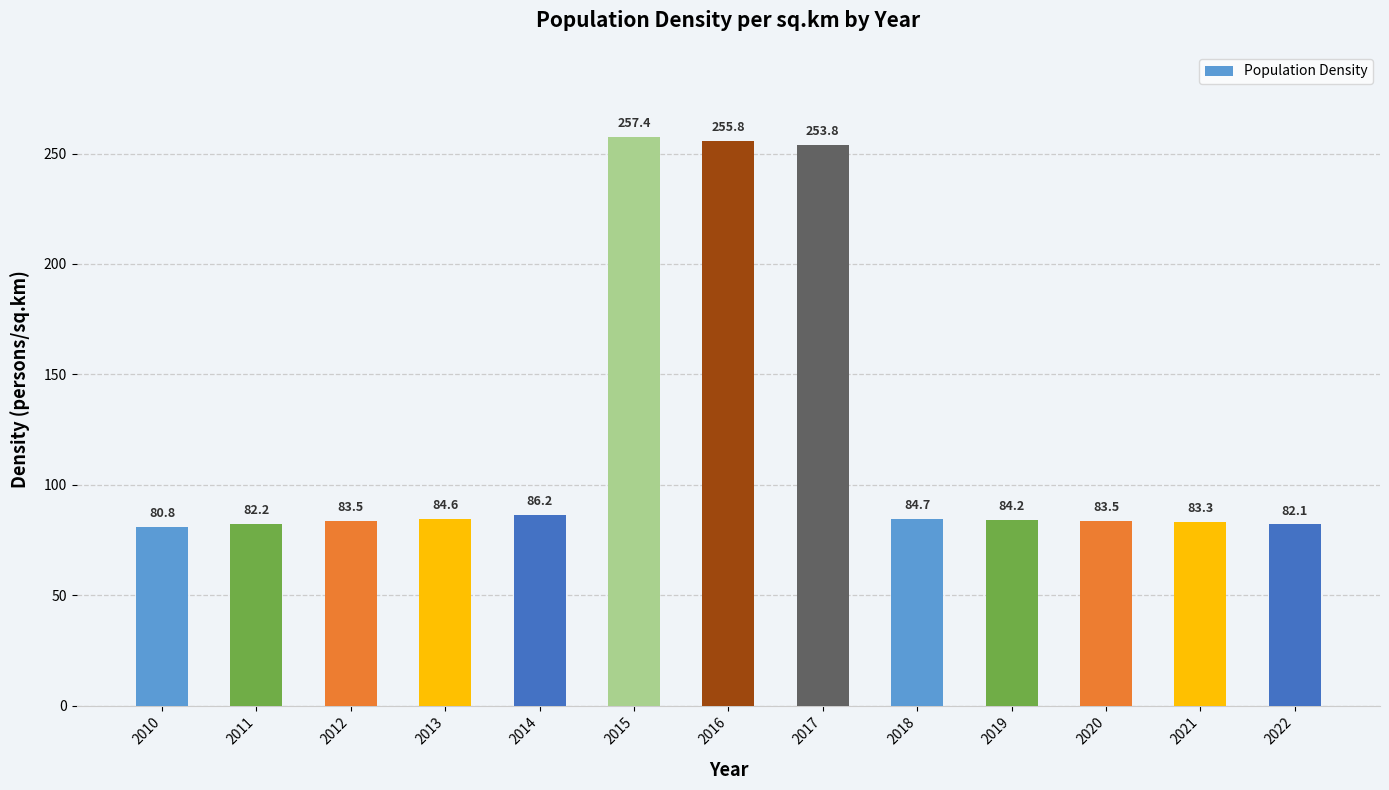

Are the bars grouped side by side (vs. stacked)?

No